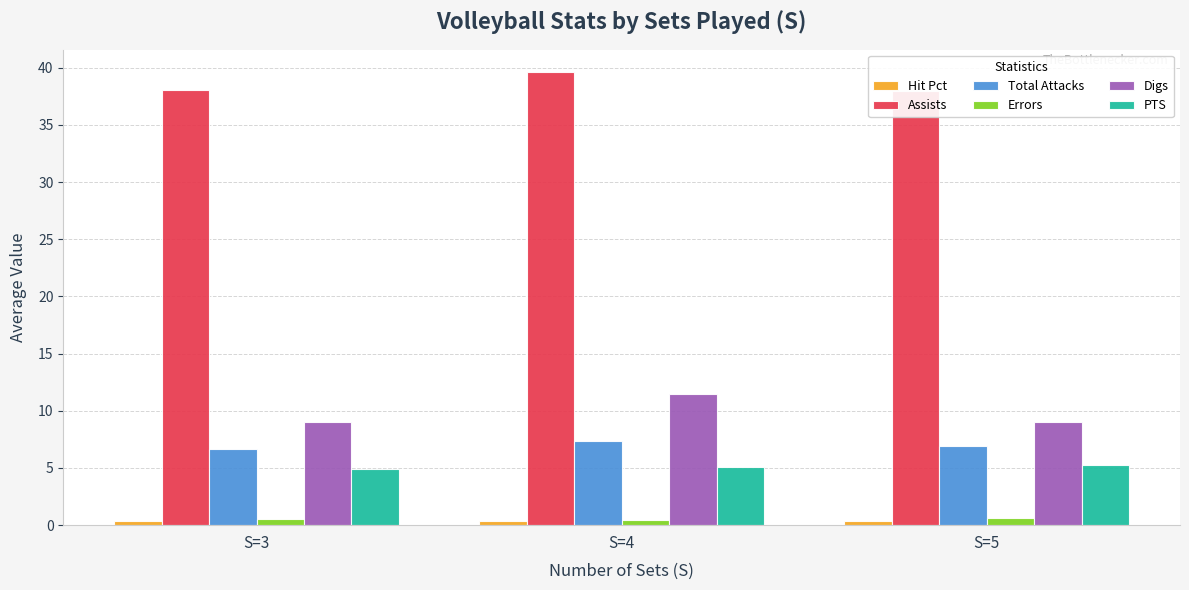

Which series has the widest spread of values?

Digs